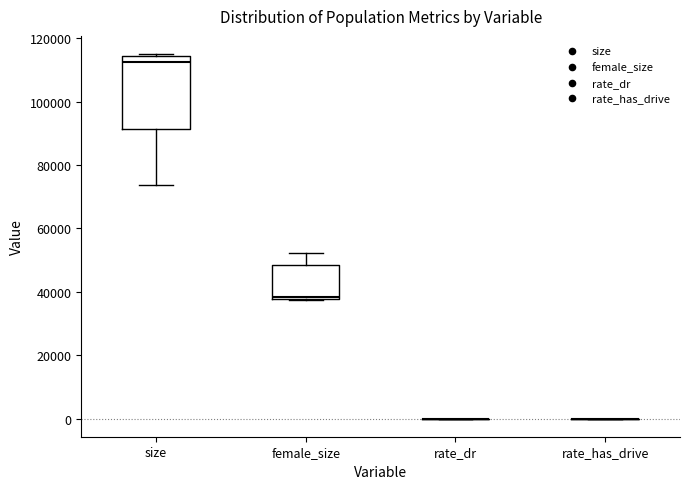

Reading left to right, transcribe this box plot: for each box, give where its median line is, the range the box spans, and where its two whiskers end, as read against the y-axis. The values are not printed on the chart, so give them approximately, as read against the axis.

size: median 112000, box 92000 to 114000, whiskers 74000 to 116000
female_size: median 38000 (just above the box's lower edge), box 38000 to 48000, whiskers 38000 to 52000
rate_dr: box collapsed to a line at 0, whiskers 0 to 0
rate_has_drive: box collapsed to a line at 0, whiskers 0 to 0